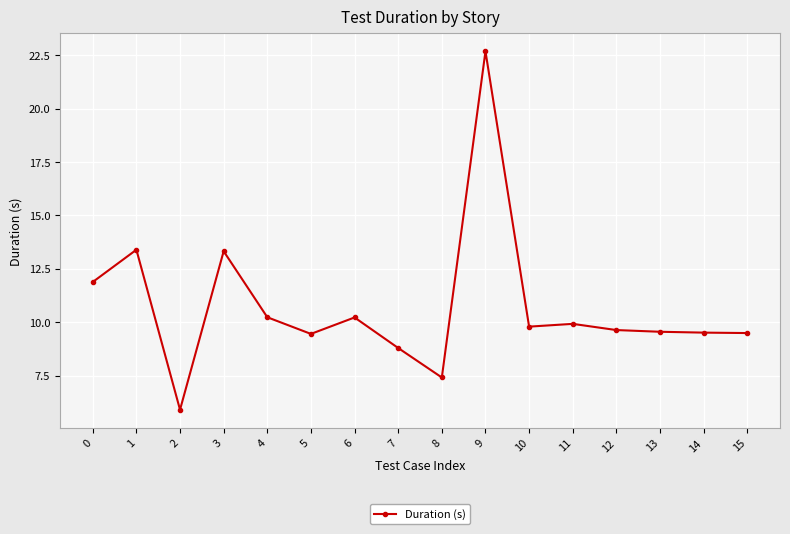

What is the difference between the values at 7 and 8?

1.4